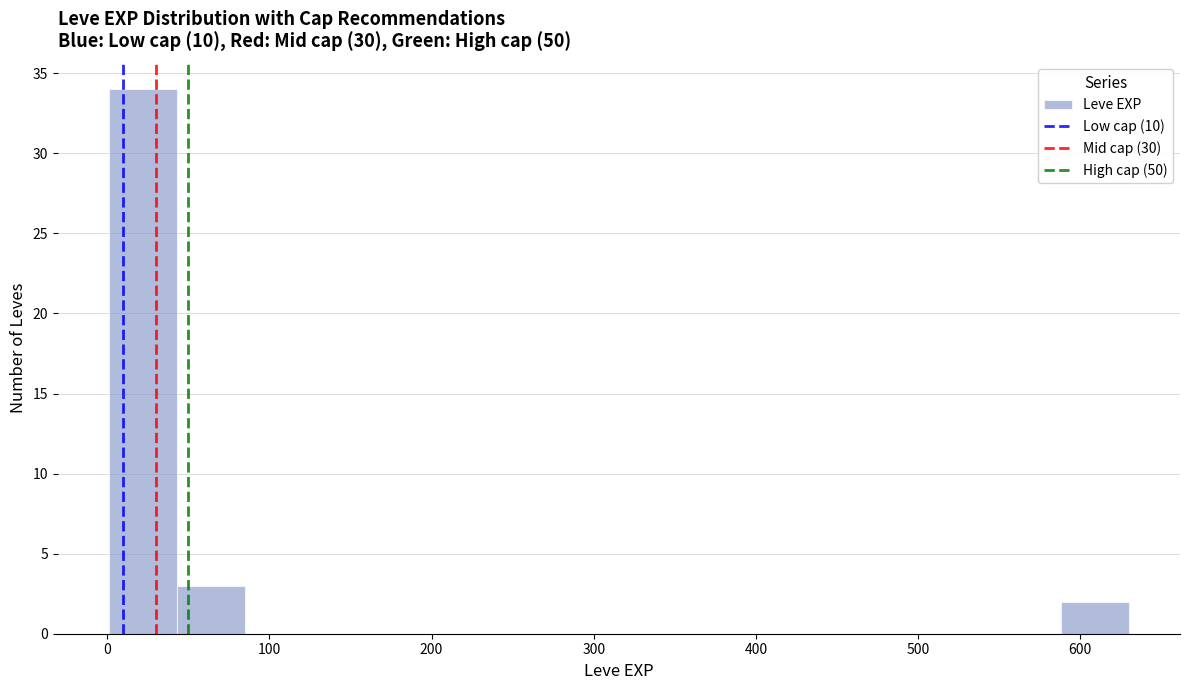

Reading left to right, list every bar in this chart as the range it spans on the x-axis followed by its height. Neither the bar edges nor the heights are printed on the chart, so give them approximately, as read against the axes.

0 to 40: 34
40 to 80: 3
80 to 130: 0
130 to 170: 0
170 to 210: 0
210 to 250: 0
250 to 290: 0
290 to 340: 0
340 to 380: 0
380 to 420: 0
420 to 460: 0
460 to 500: 0
500 to 550: 0
550 to 590: 0
590 to 630: 2